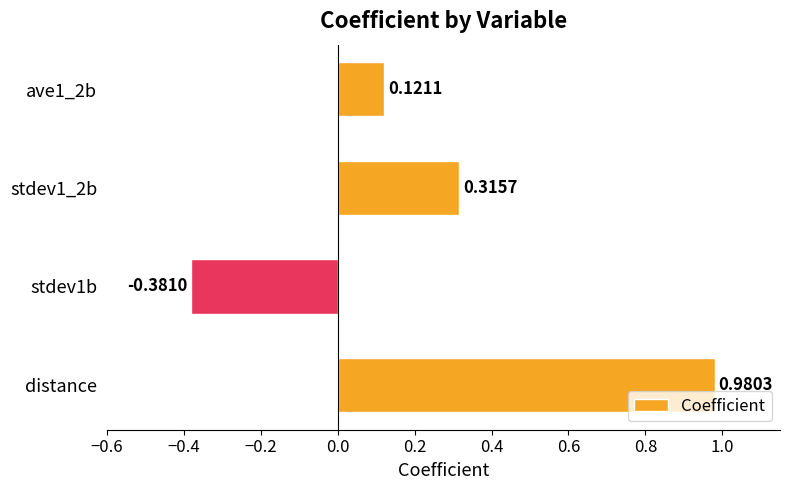

Between stdev1b and distance, which is larger?

distance